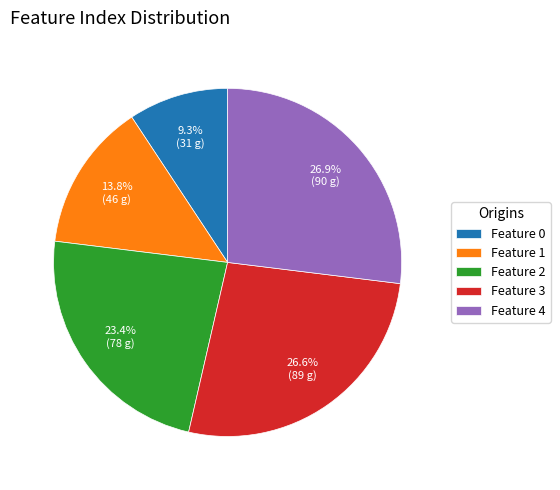

Which category has the smallest portion of the pie?

Feature 0